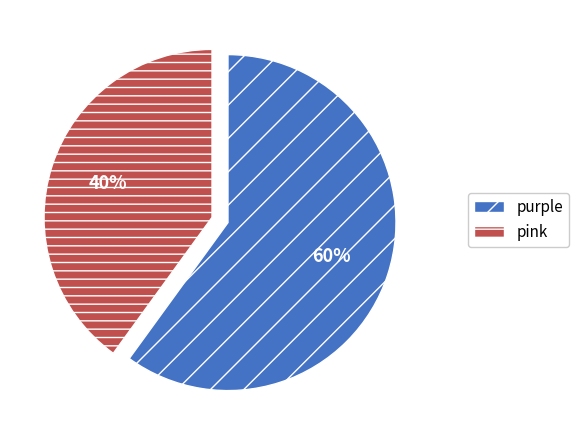

Rank the categories by value from lowest to highest.

pink, purple